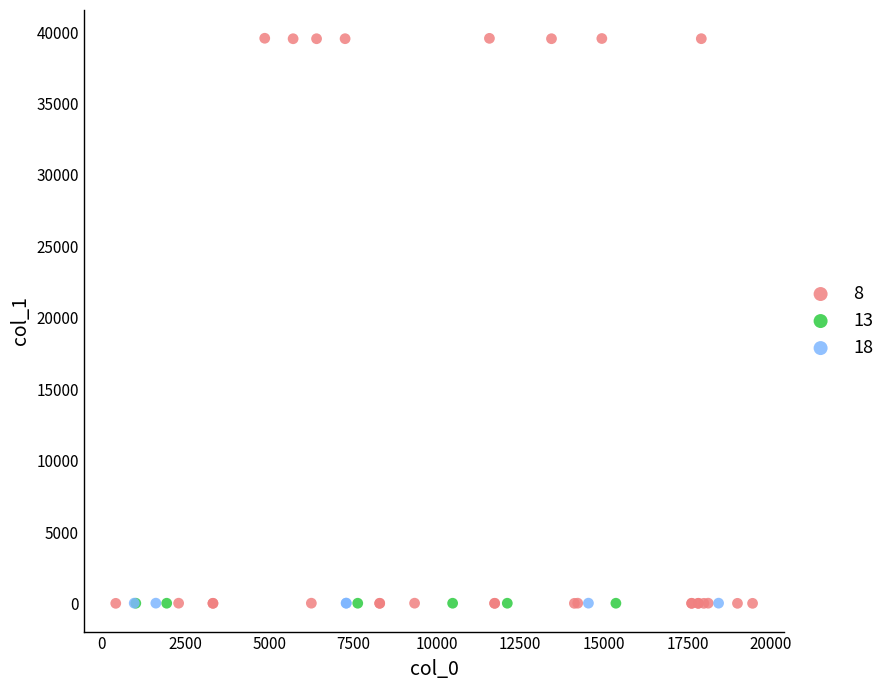

Which series contains the highest Y value?

8